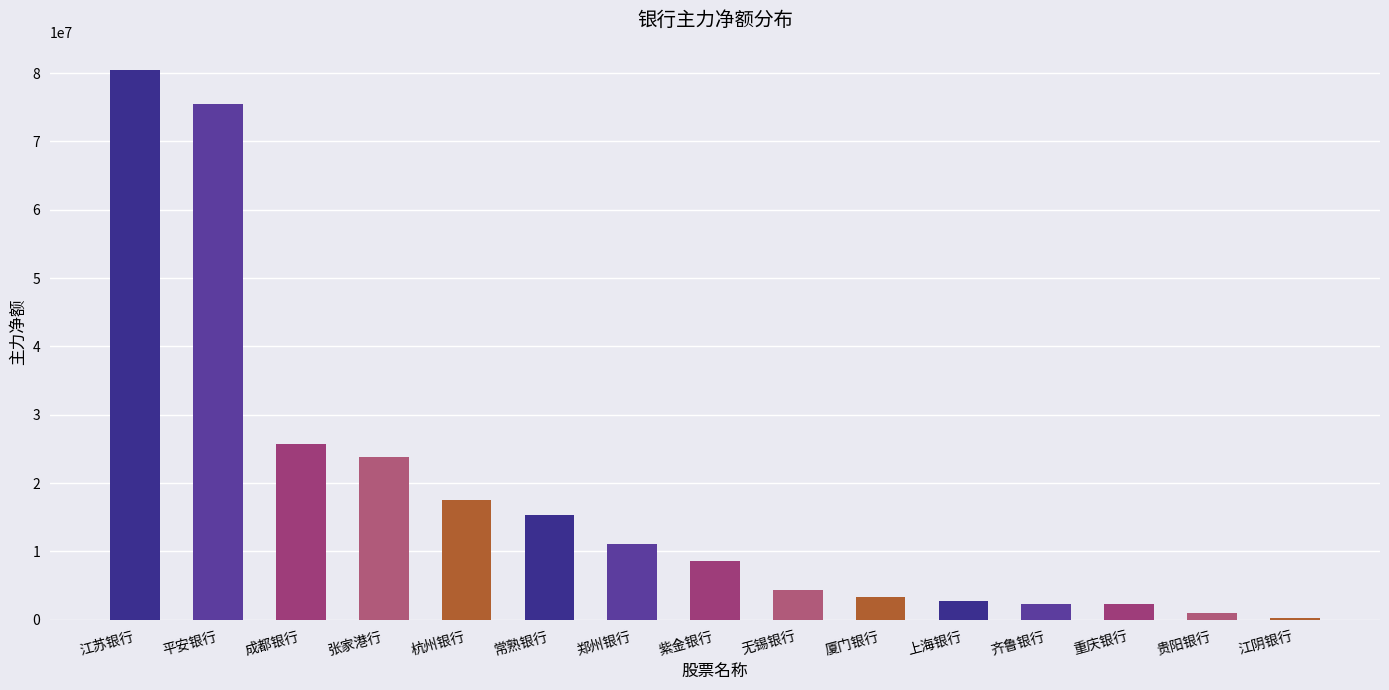

Approximately how many times larger is the value at 厦门银行 compared to 无锡银行?

0.8